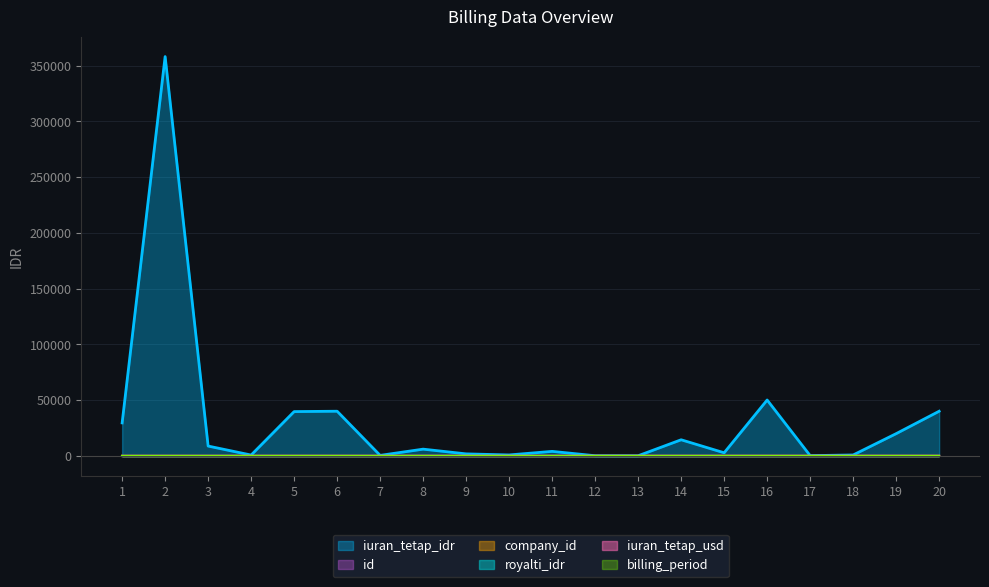

How many interior local peaks does the iuran_tetap_idr series have?

6